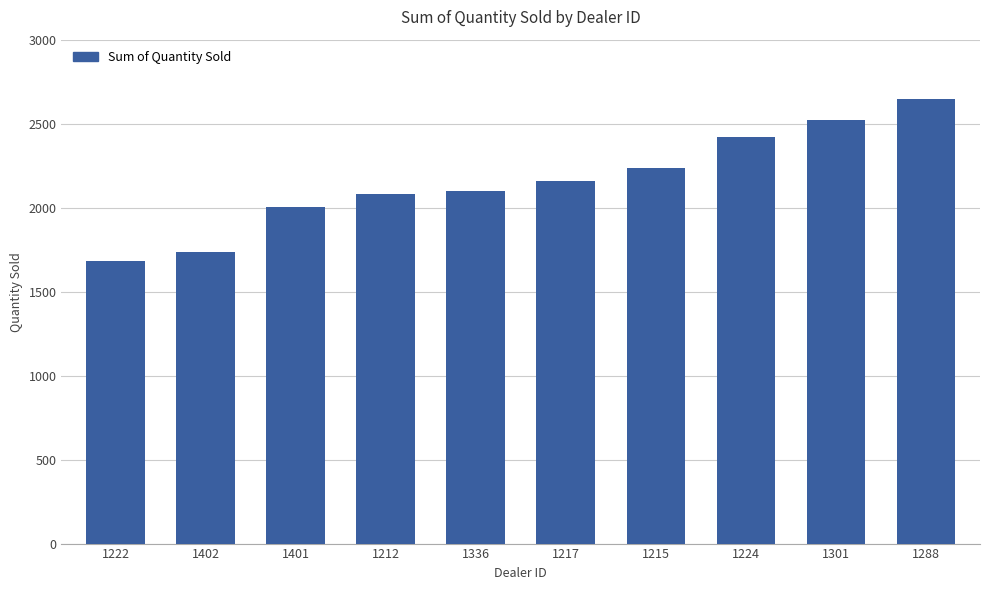

Which has a higher value, 1215 or 1336?

1215